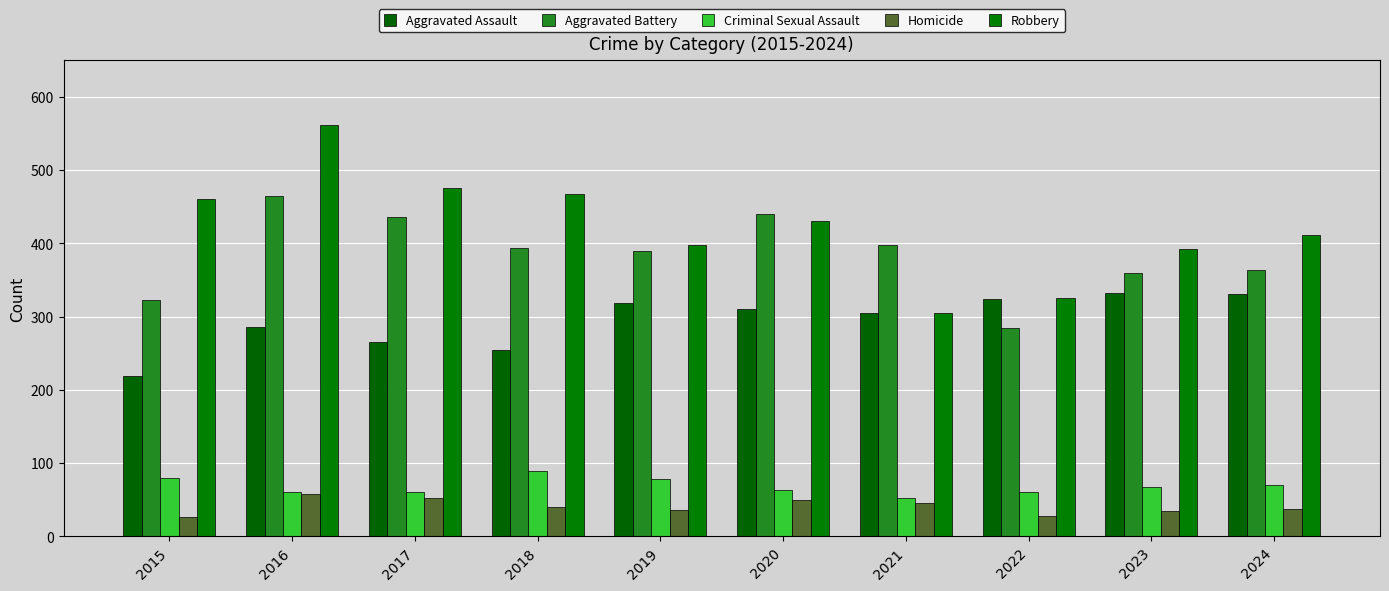

At which label is Homicide closest to 42?

2018